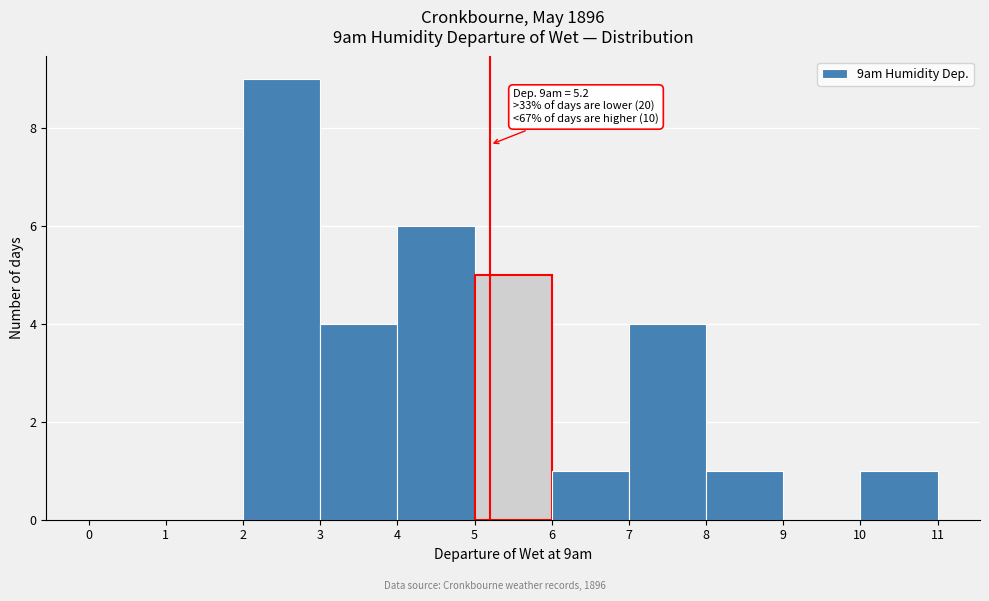

Which range on the x-axis has the tallest bar?

2 to 3